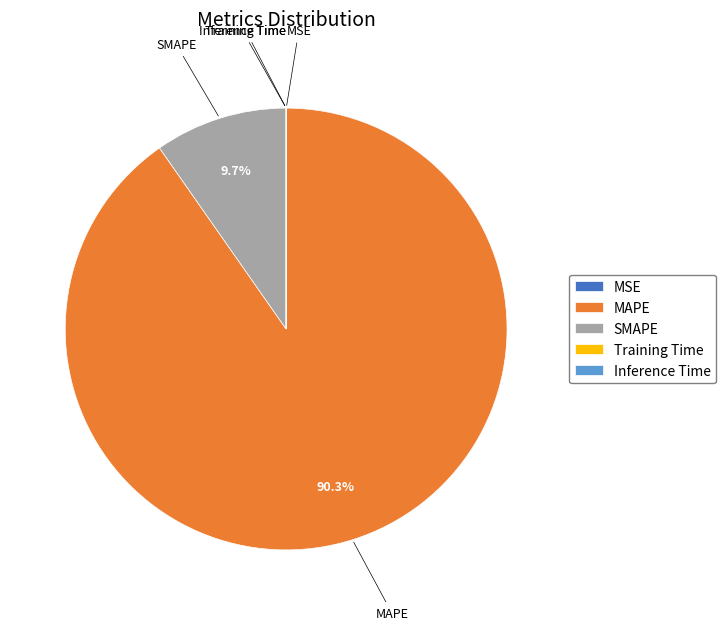

What is the largest slice in the pie chart?

MAPE